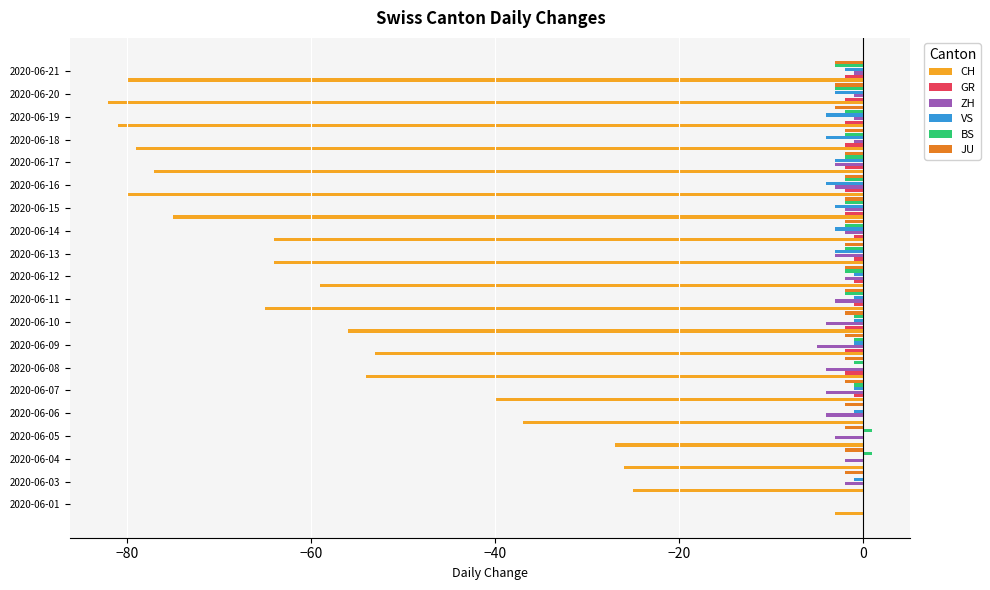

The value of GR at 2020-06-20 is -2. True or false?

True